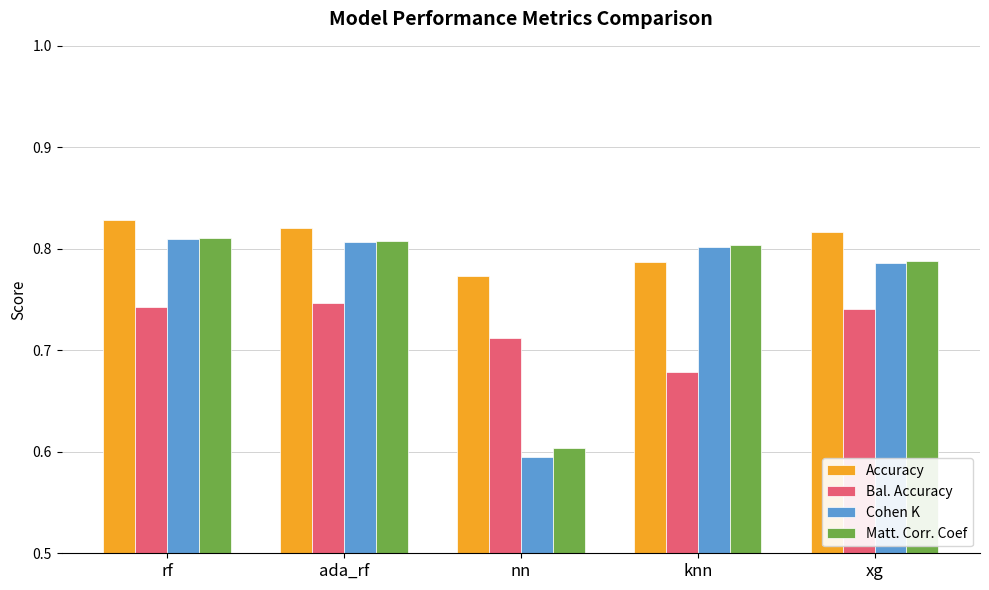

Which series has the largest total across all categories?

Accuracy